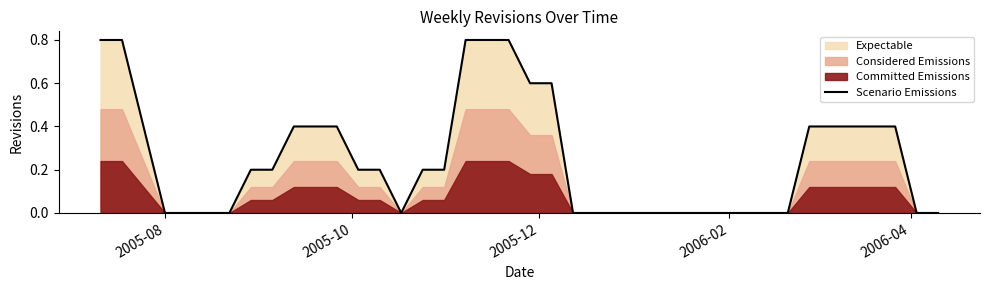

What is the maximum value for Scenario Emissions?

0.8